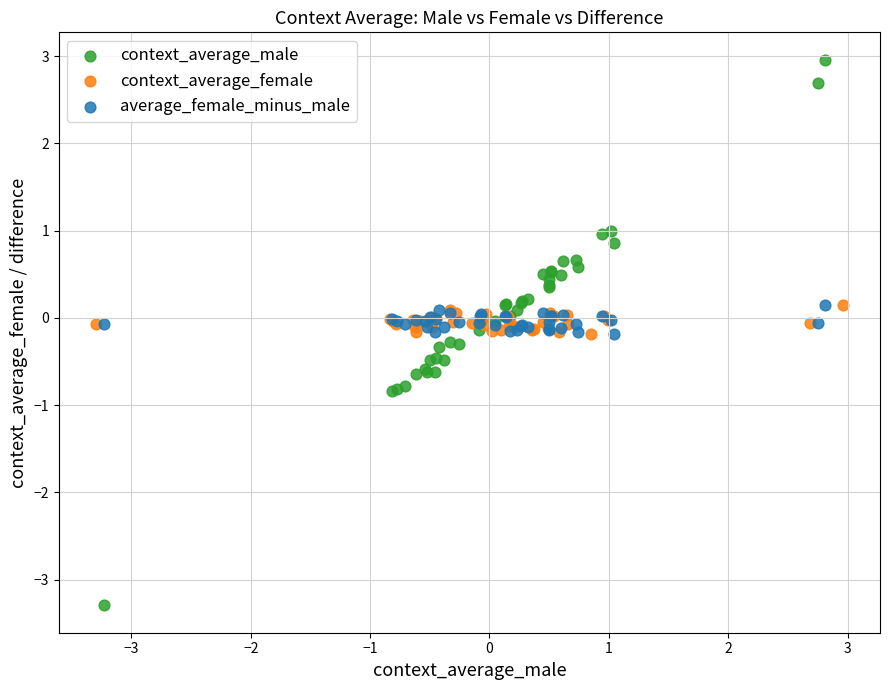

Which series contains the highest Y value?

context_average_male